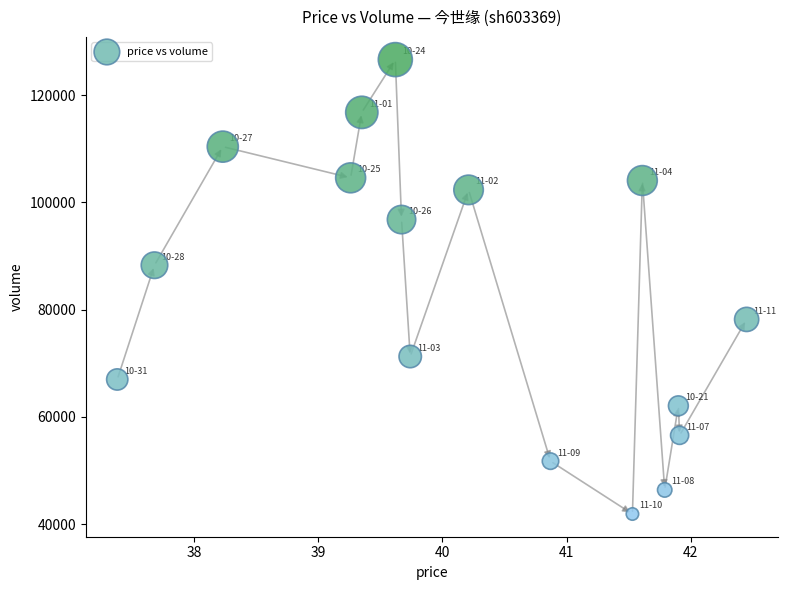

What Y value in the scatter plot is closest to 84251?

88275